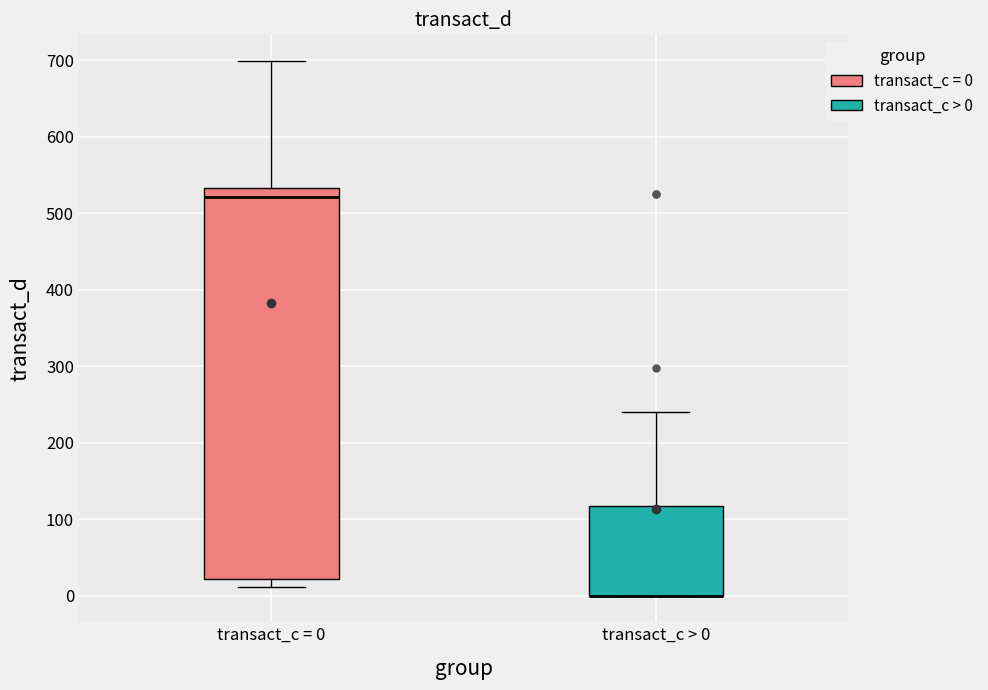

Reading left to right, transcribe this box plot: for each box, give where its median line is, the range the box spans, and where its two whiskers end, as read against the y-axis. The values are not printed on the chart, so give them approximately, as read against the axis.

transact_c = 0: median 520, box 20 to 530, whiskers 10 to 700
transact_c > 0: median 0 (drawn on the box's lower edge), box 0 to 120, whiskers 0 to 240